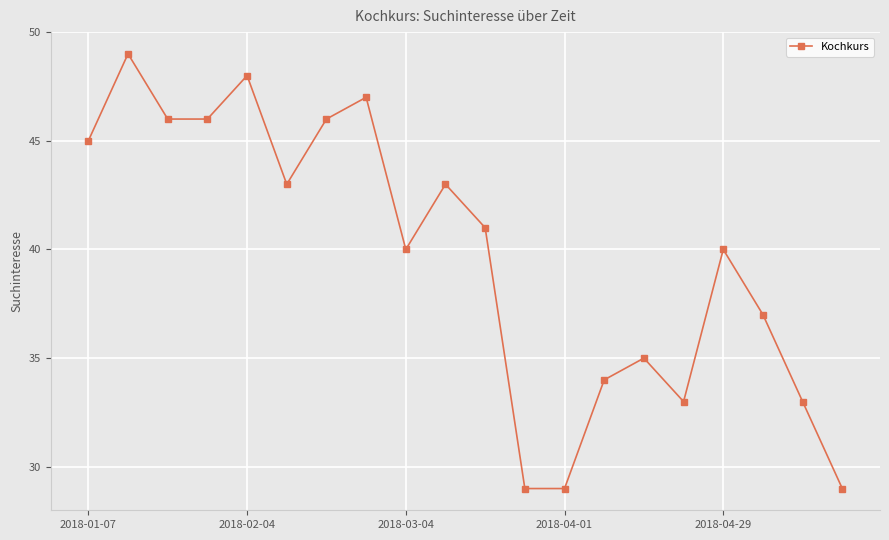

True or false: the data has more than 2 interior local peaks.

True